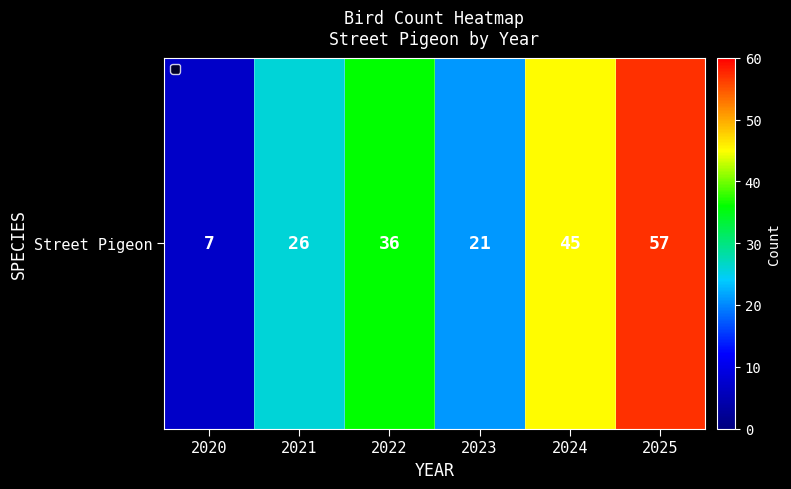

Rank the categories by value from lowest to highest.

2020, 2023, 2021, 2022, 2024, 2025